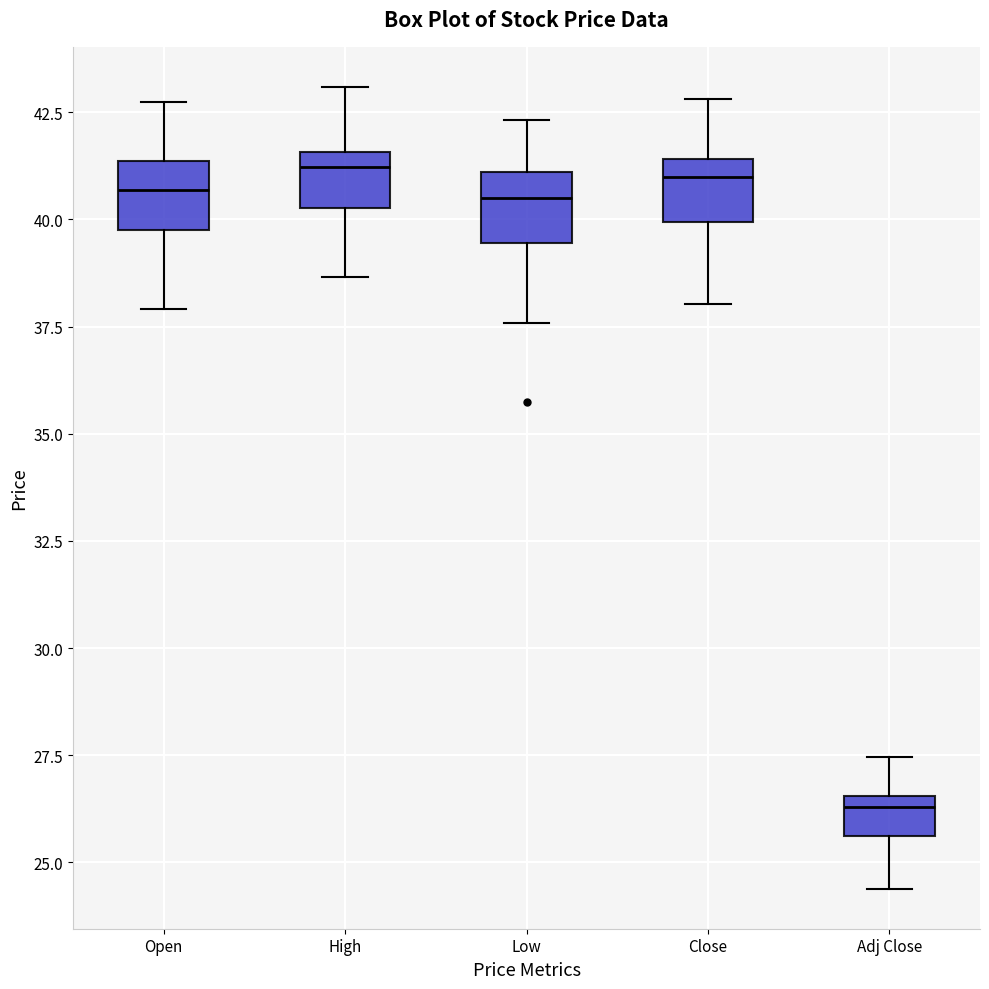

Reading left to right, transcribe this box plot: for each box, give where its median line is, the range the box spans, and where its two whiskers end, as read against the y-axis. The values are not printed on the chart, so give them approximately, as read against the axis.

Open: median 40.5, box 40.0 to 41.5, whiskers 38.0 to 42.5
High: median 41.0, box 40.5 to 41.5, whiskers 38.5 to 43.0
Low: median 40.5, box 39.5 to 41.0, whiskers 37.5 to 42.5
Close: median 41.0, box 40.0 to 41.5, whiskers 38.0 to 43.0
Adj Close: median 26.5 (just below the box's upper edge), box 25.5 to 26.5, whiskers 24.5 to 27.5